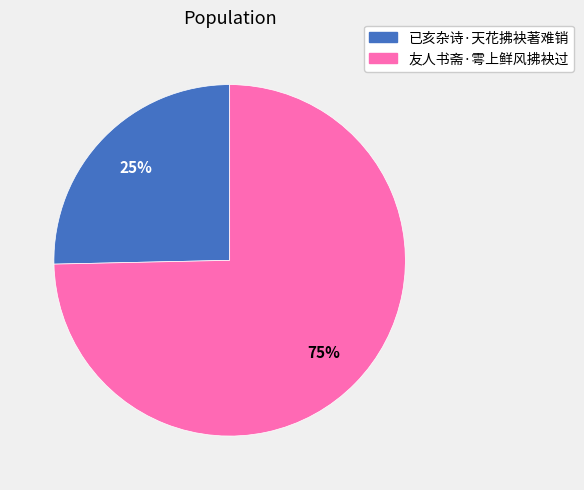

To the nearest percent, what is the average slice percentage?

50%